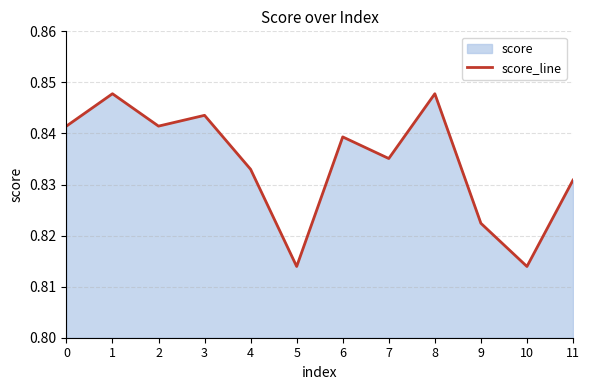

Reading right to left, what are all the values shown in this chart?

0.8	0.8	0.8	0.8	0.8	0.8	0.8	0.8	0.8	0.8	0.8	0.8